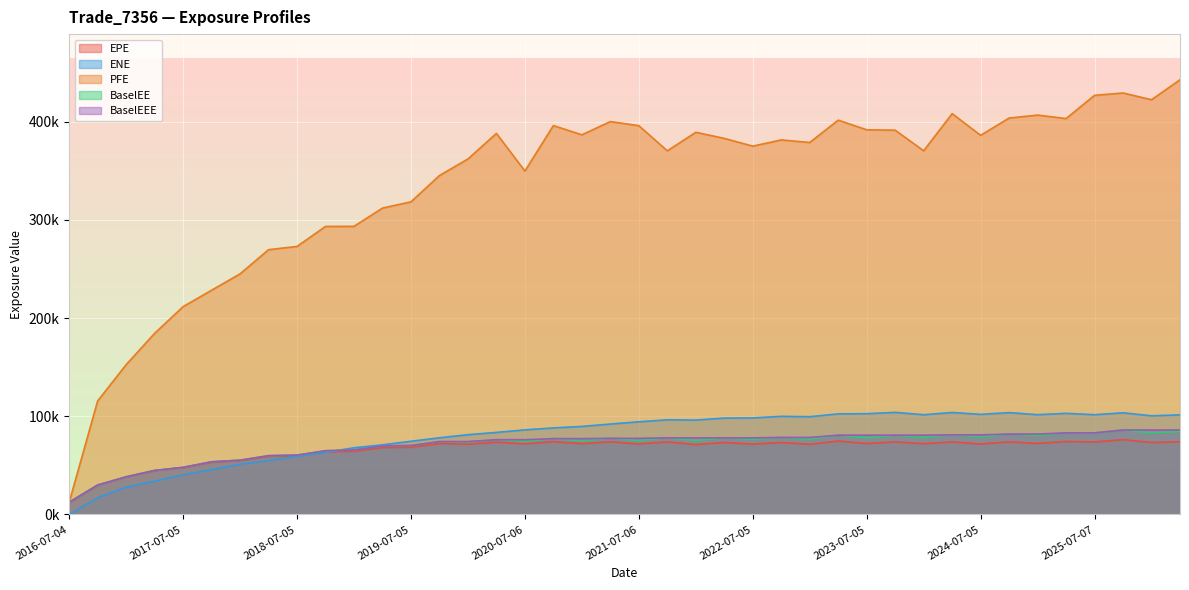

True or false: PFE and ENE intersect in this chart.

False